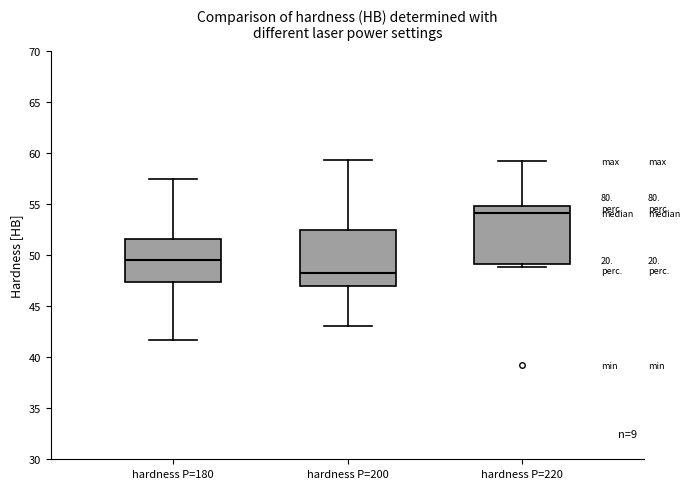

Where is the lower edge of the box for hardness P=200 on the y-axis? The values are not printed on the chart, so give them approximately, as read against the axis.

47.0